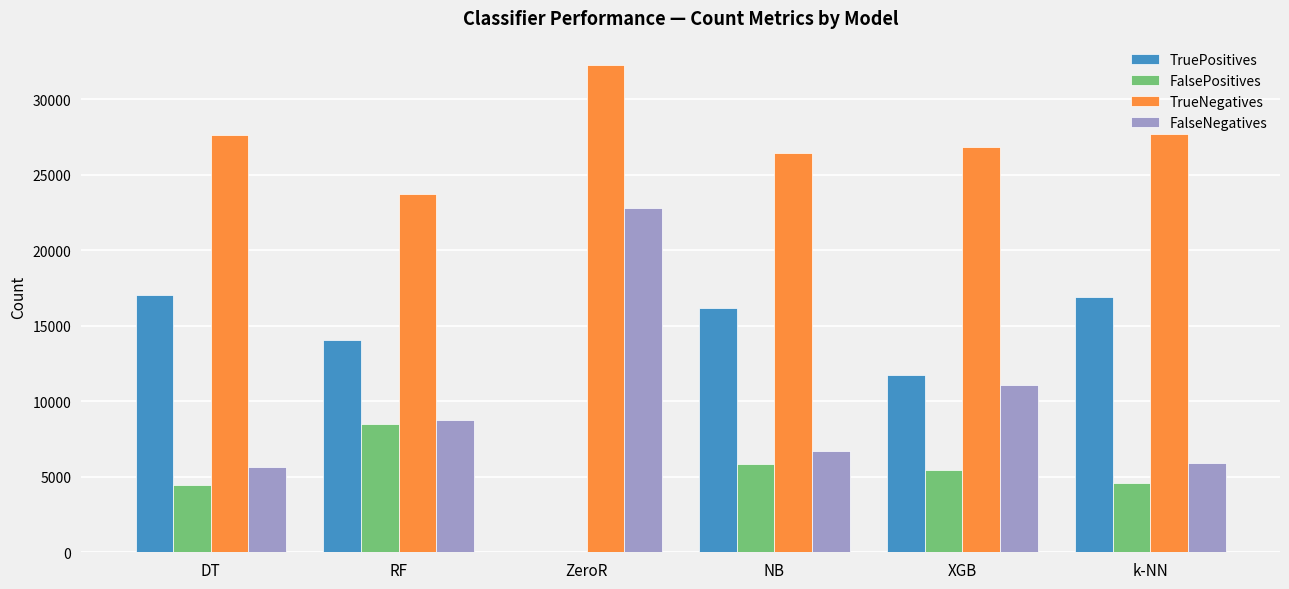

Is the value of TruePositives at NB greater than the value of FalsePositives at ZeroR?

Yes